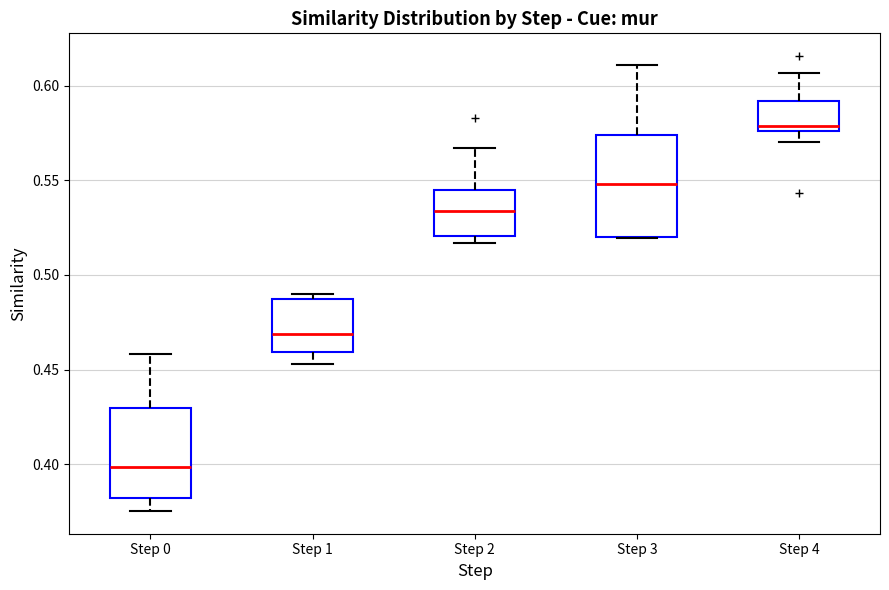

Which box has the lowest median line?

Step 0